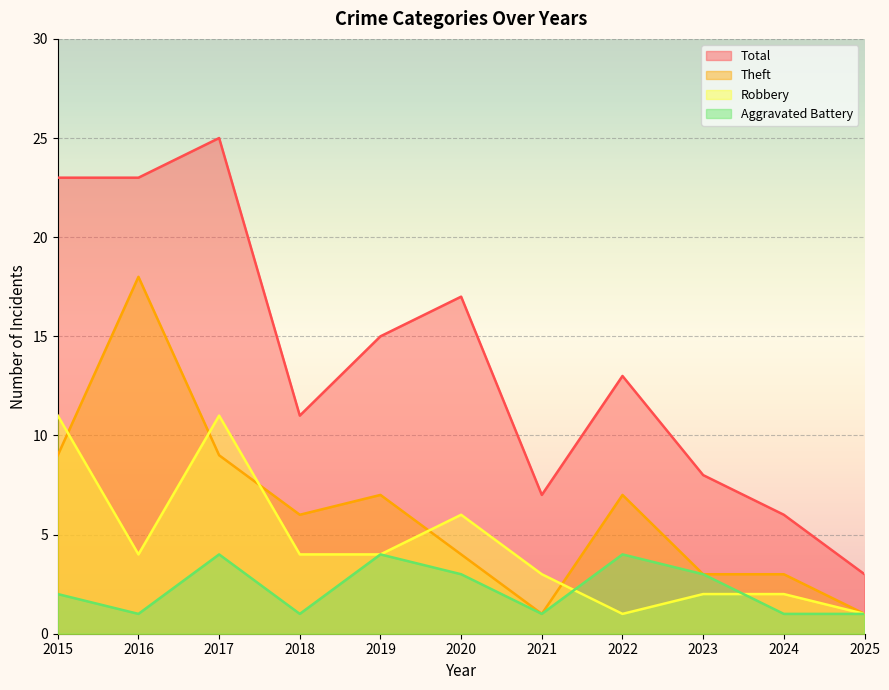

At how many categories does at least one series exceed 4?

10